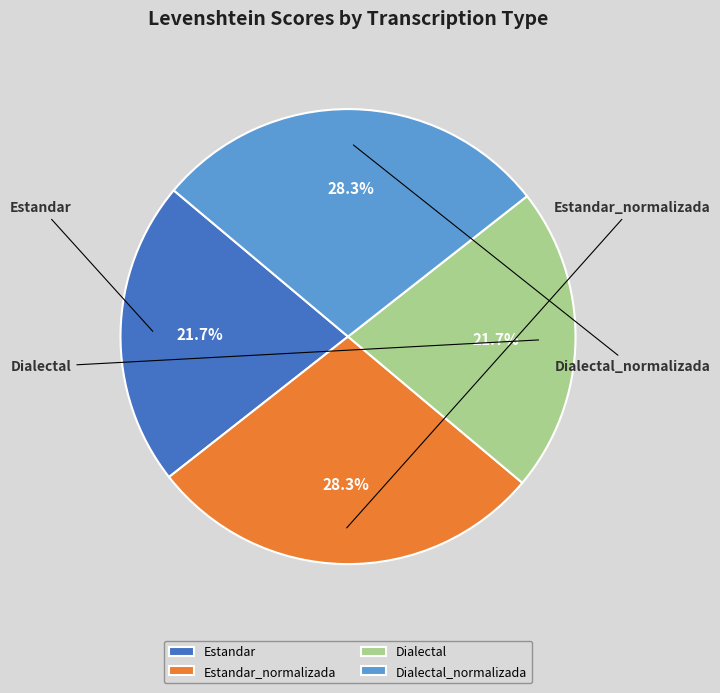

Is it true that Dialectal is 29% of the pie?

False